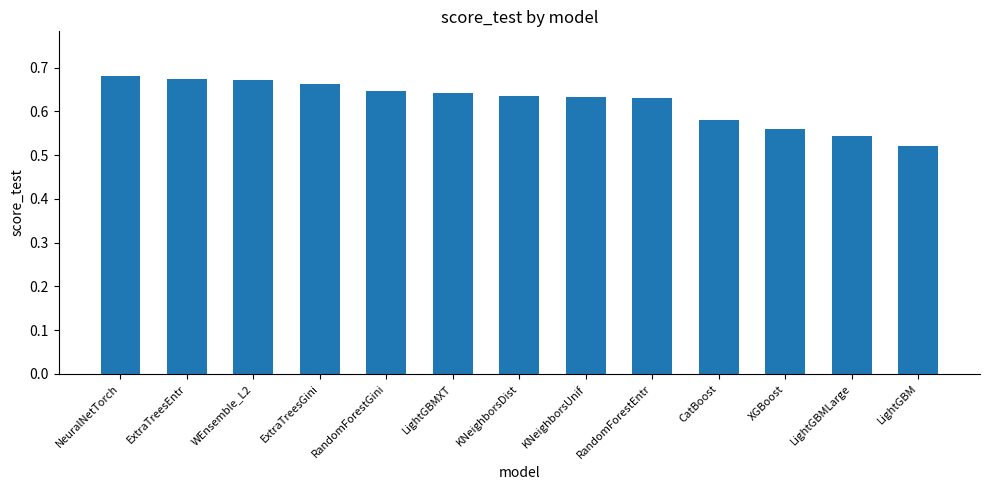

The value at LightGBMXT is 0.9. True or false?

False